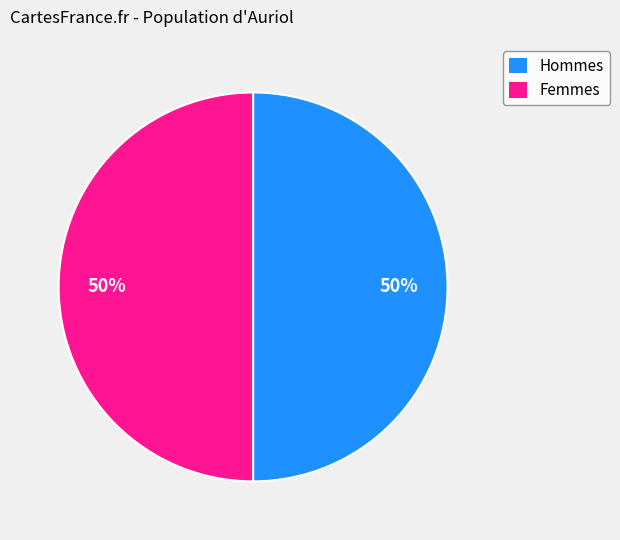

How many slices are in this pie chart?

2